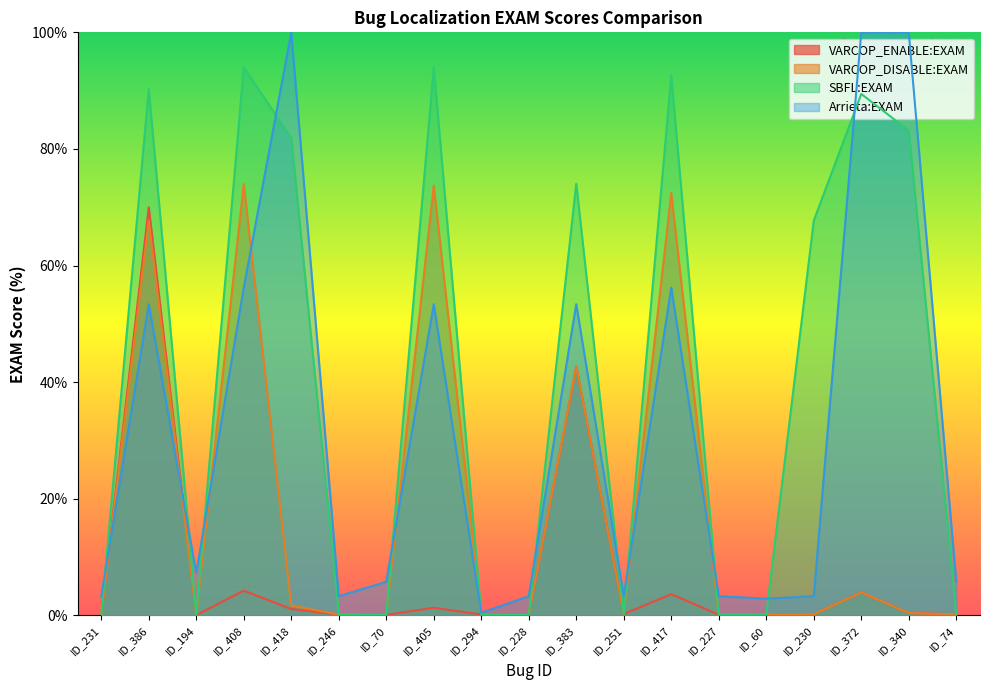

At which category does SBFL:EXAM reach its first local peak?

ID_386